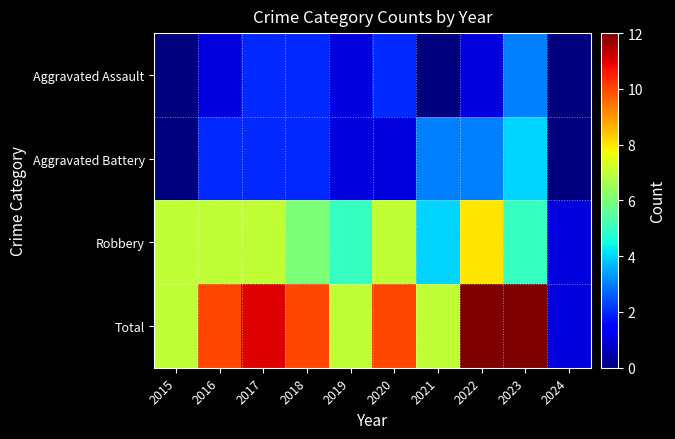

List the series in order of their peak value, highest first.

Total, Robbery, Aggravated Battery, Aggravated Assault